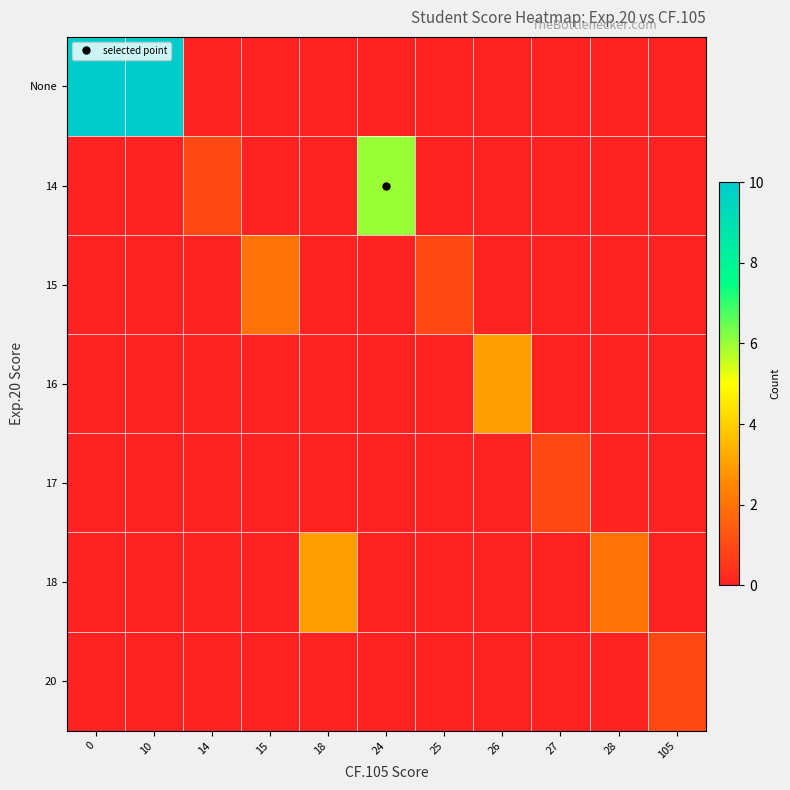

Reading right to left, transcribe all the data shown in this chart.

None: 105=0	28=0	27=0	26=0	25=0	24=0	18=0	15=0	14=0	10=10	0=10
14: 105=0	28=0	27=0	26=0	25=0	24=6	18=0	15=0	14=1	10=0	0=0
15: 105=0	28=0	27=0	26=0	25=1	24=0	18=0	15=2	14=0	10=0	0=0
16: 105=0	28=0	27=0	26=3	25=0	24=0	18=0	15=0	14=0	10=0	0=0
17: 105=0	28=0	27=1	26=0	25=0	24=0	18=0	15=0	14=0	10=0	0=0
18: 105=0	28=2	27=0	26=0	25=0	24=0	18=3	15=0	14=0	10=0	0=0
20: 105=1	28=0	27=0	26=0	25=0	24=0	18=0	15=0	14=0	10=0	0=0